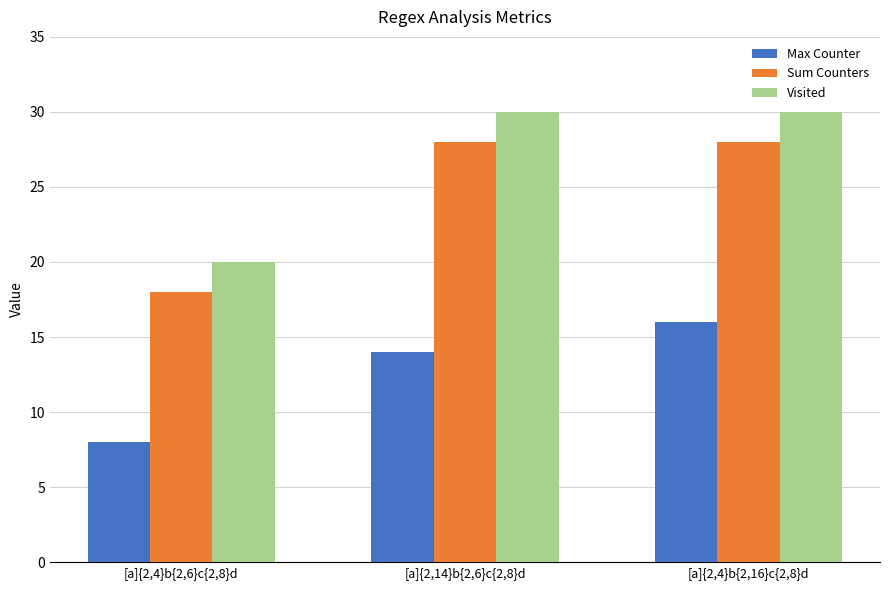

Between [a]{2,14}b{2,6}c{2,8}d and [a]{2,4}b{2,16}c{2,8}d, which series saw the biggest shift?

Max Counter